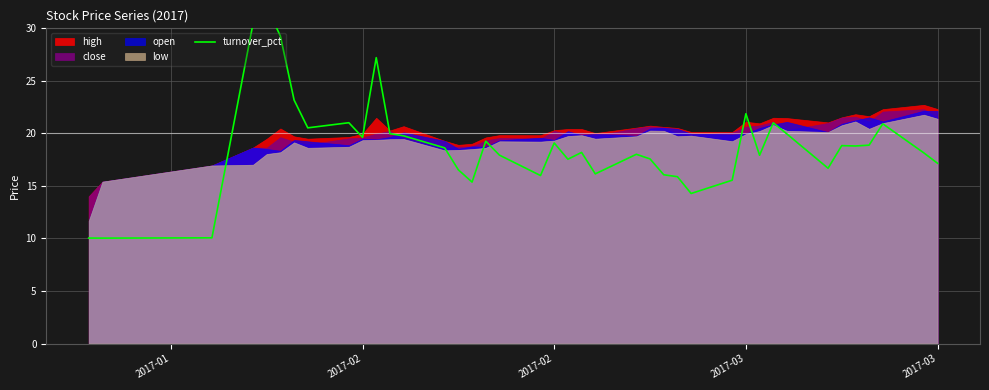

What is the difference between the second highest and second lowest values?

20.4